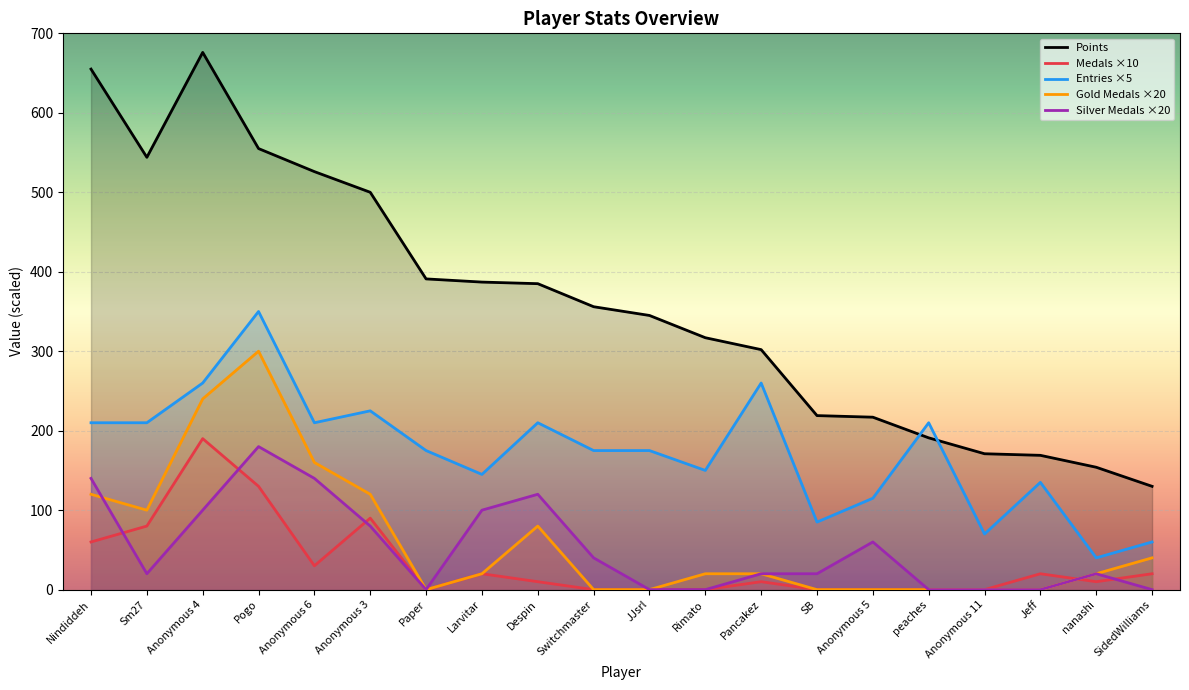

Where is Entries nearest to the value 195?

Nindiddeh